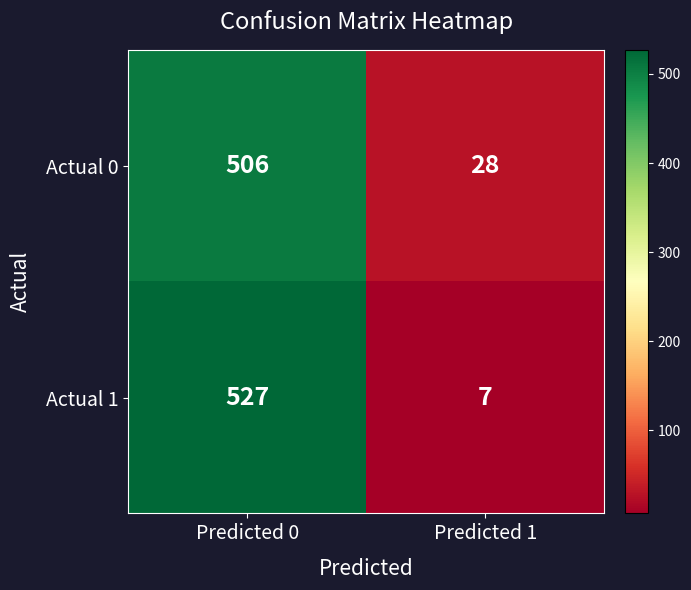

At which category does the chart reach its minimum across all series?

Predicted 1